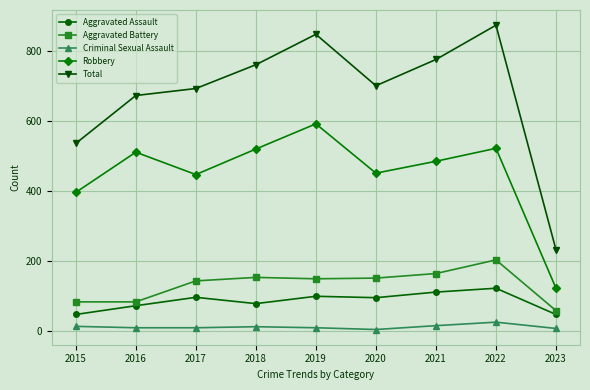

How many data points in Robbery are less than 484?

4